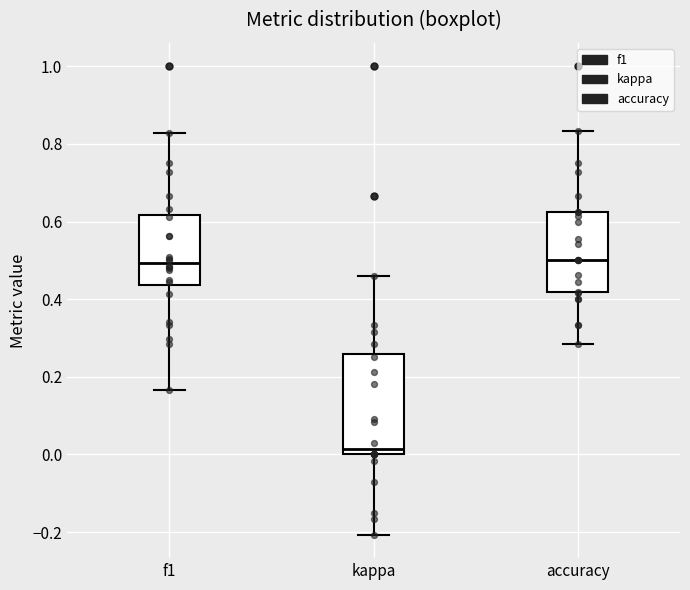

Where does the median line of the box for f1 sit on the y-axis? The values are not printed on the chart, so give them approximately, as read against the axis.

0.50